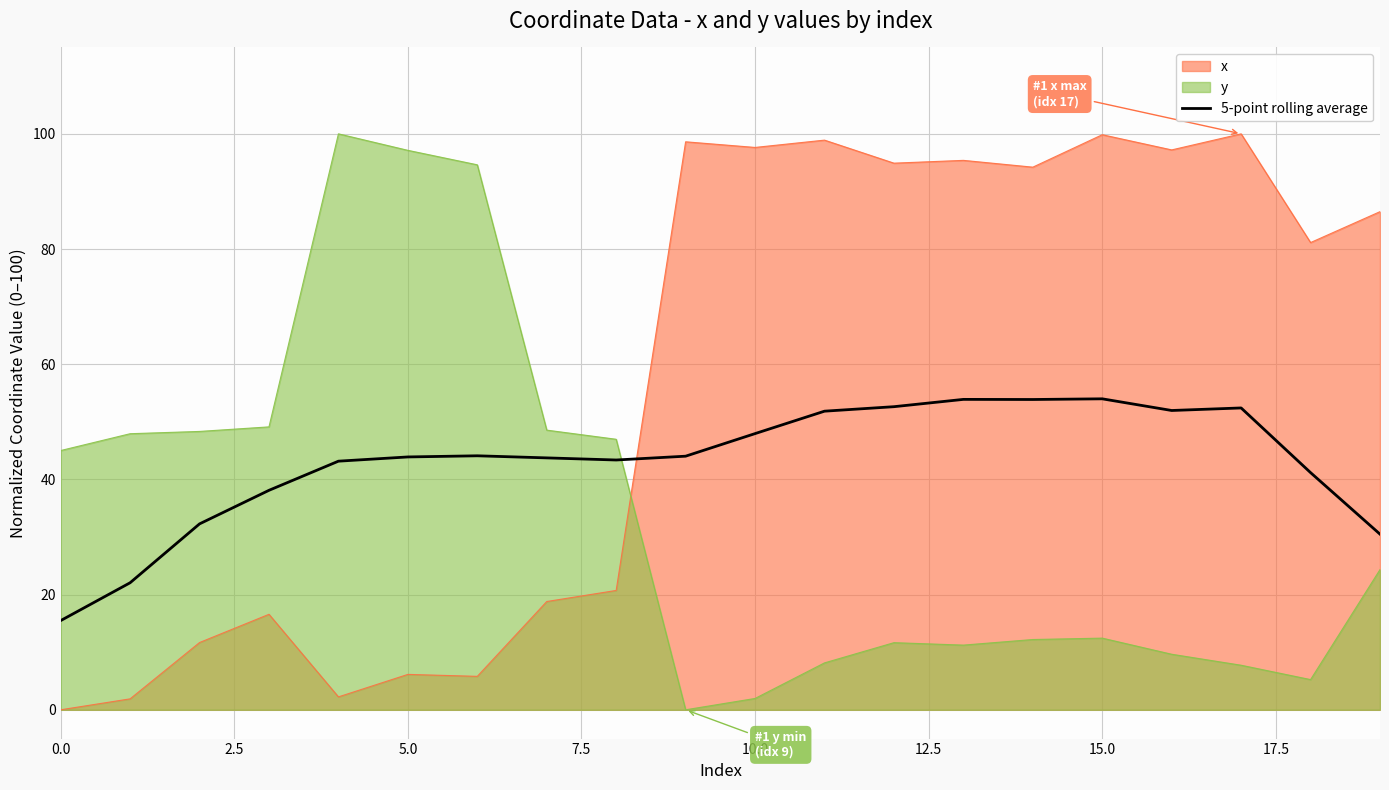

The value at 10 is 48.0. True or false?

True